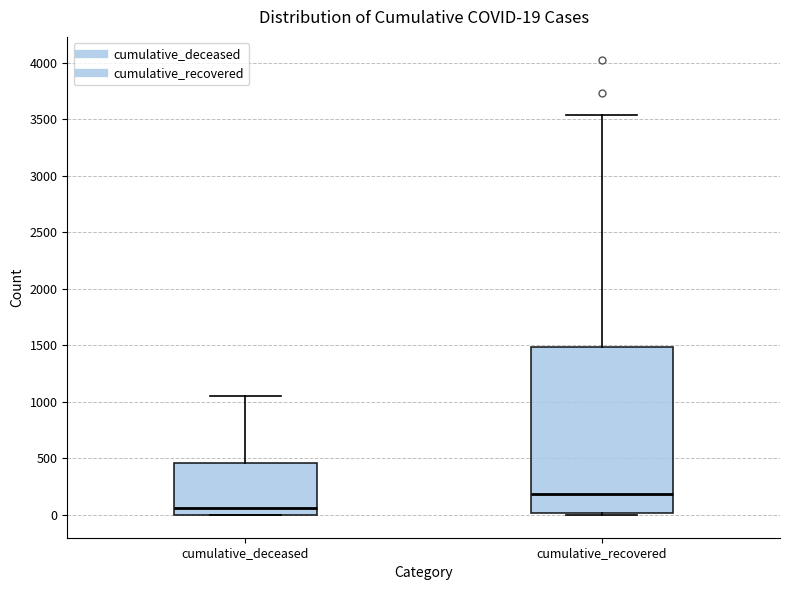

Which box has the lowest median line?

cumulative_deceased